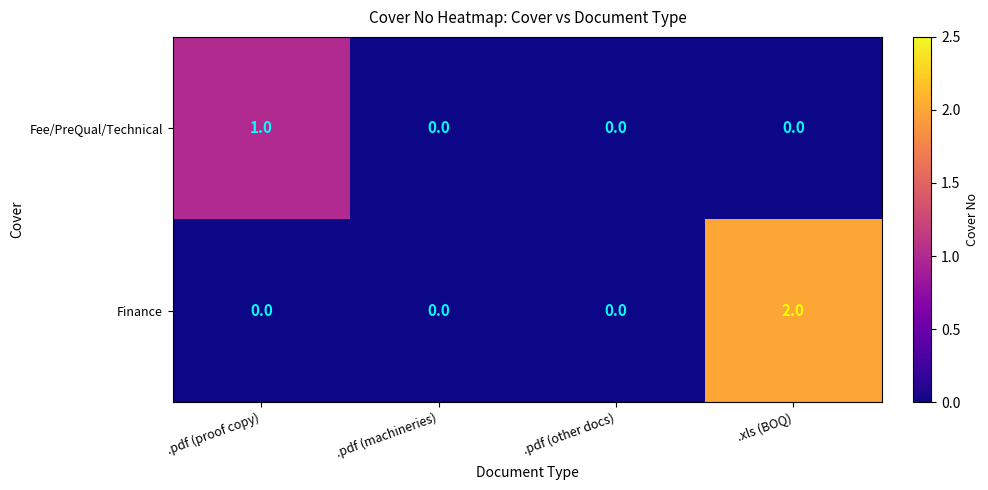

How many values in the Fee/PreQual/Technical series exceed 0?

1